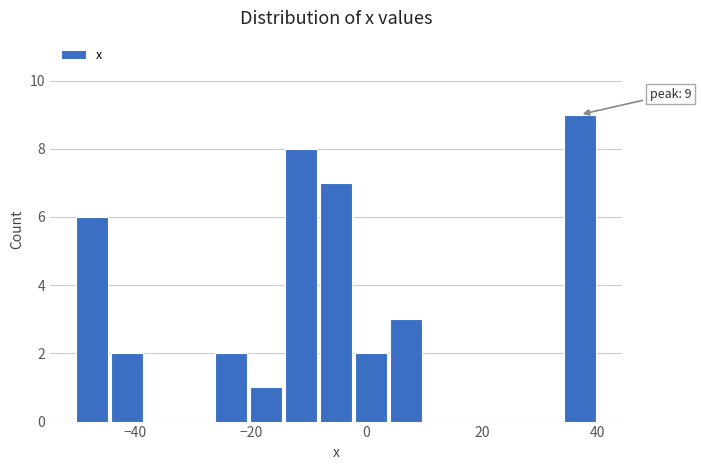

Around what value on the x-axis is the tallest bar? Give the approximate position of its centre, as read against the axis.

36